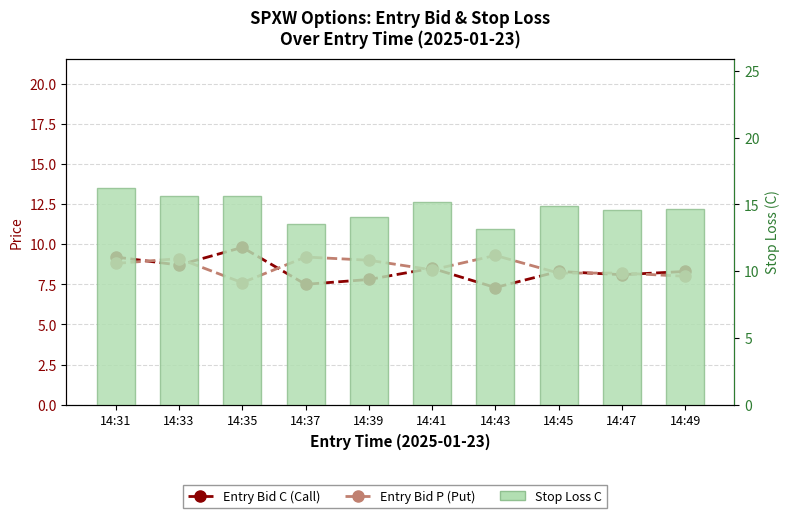

What is the minimum value for Stop Loss C?

13.1